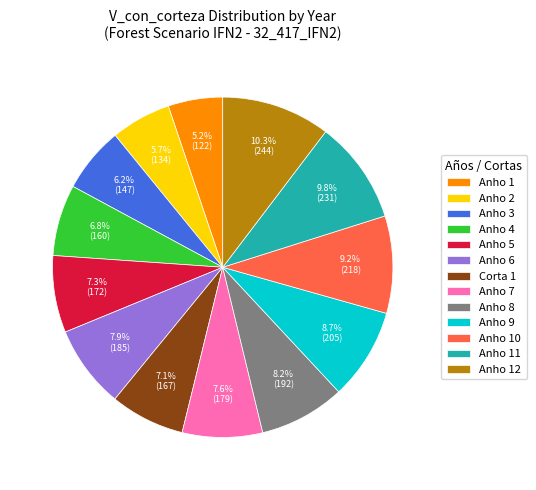

What is the total percentage of Anho 11 and Anho 12?

20.1%